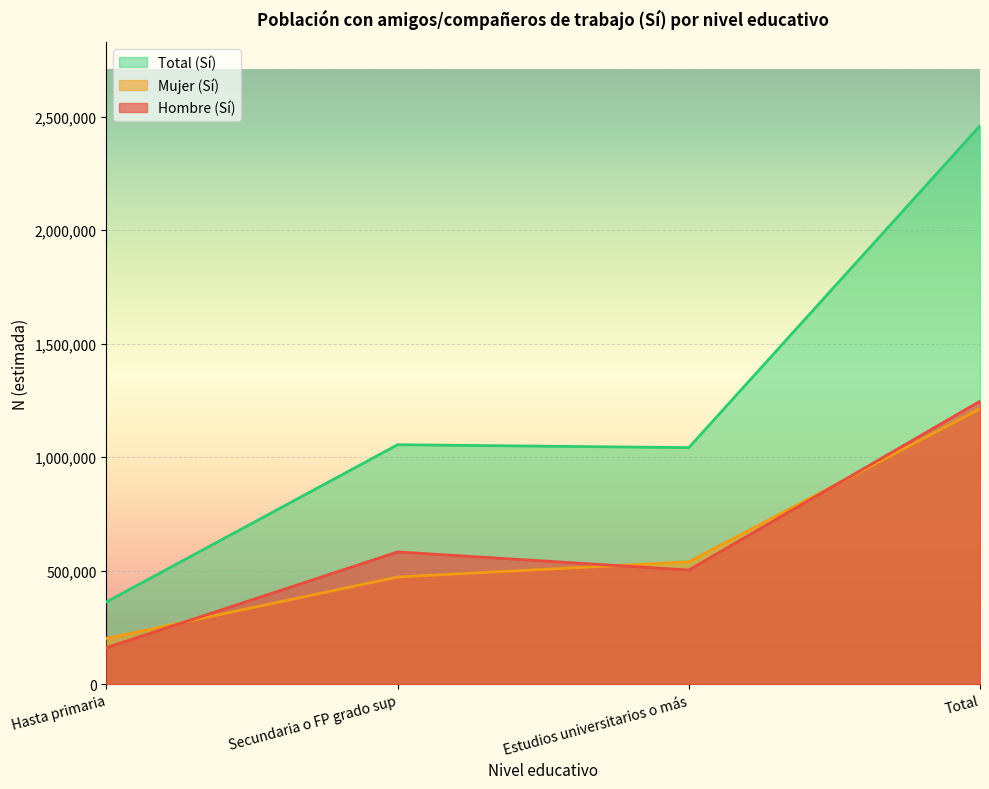

Between which two adjacent categories do Hombre (Sí) and Mujer (Sí) first intersect?

Hasta primaria and Secundaria o FP grado sup